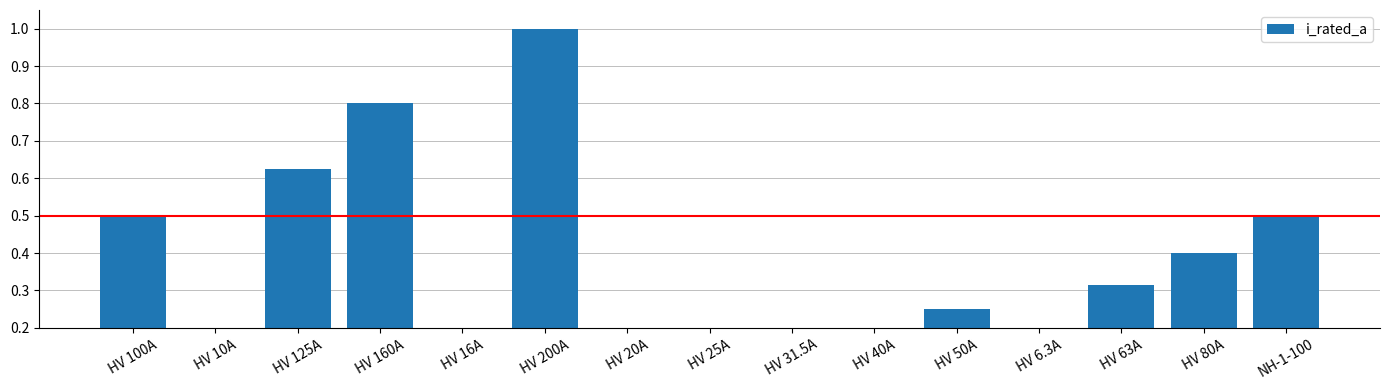

The chart shows a value of 0.2 at HV 25A. True or false?

False